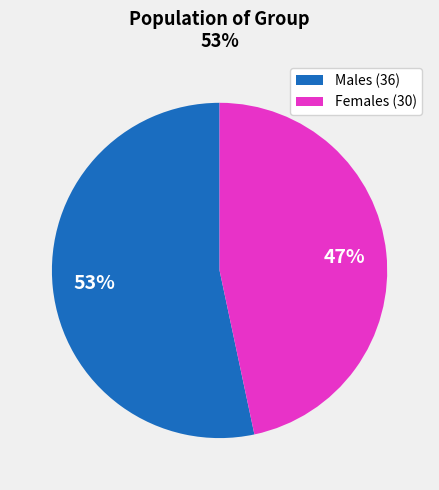

What percentage is the Females (30) slice, to the nearest percent?

47%